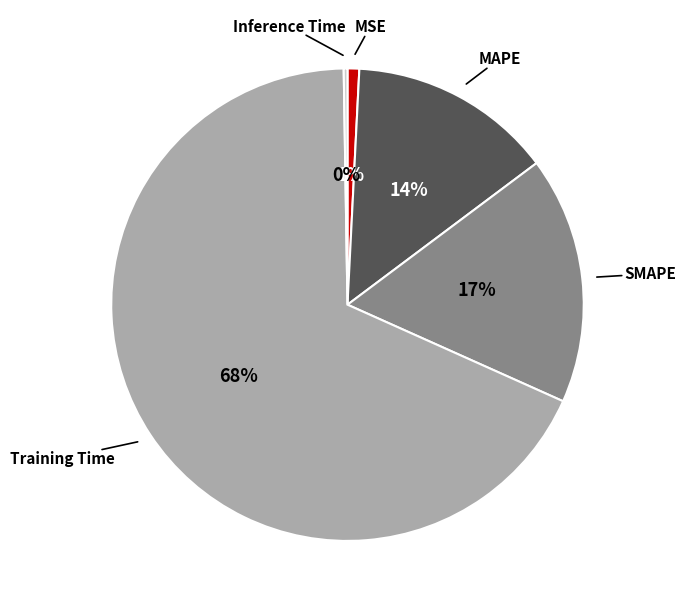

To the nearest percent, what portion does Training Time represent?

68%